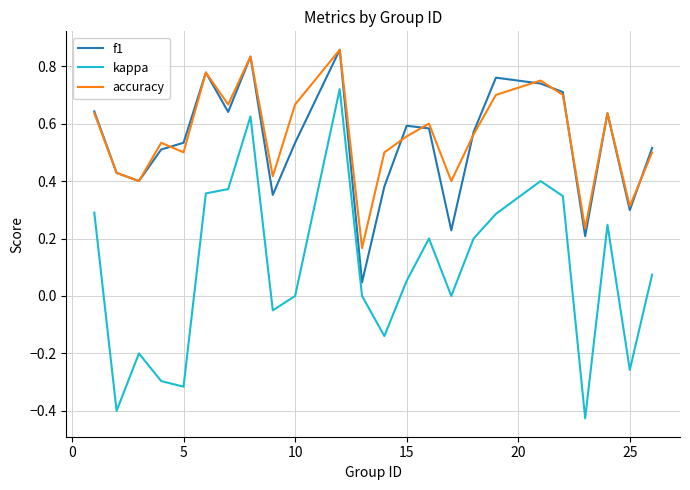

True or false: f1 and kappa intersect in this chart.

False